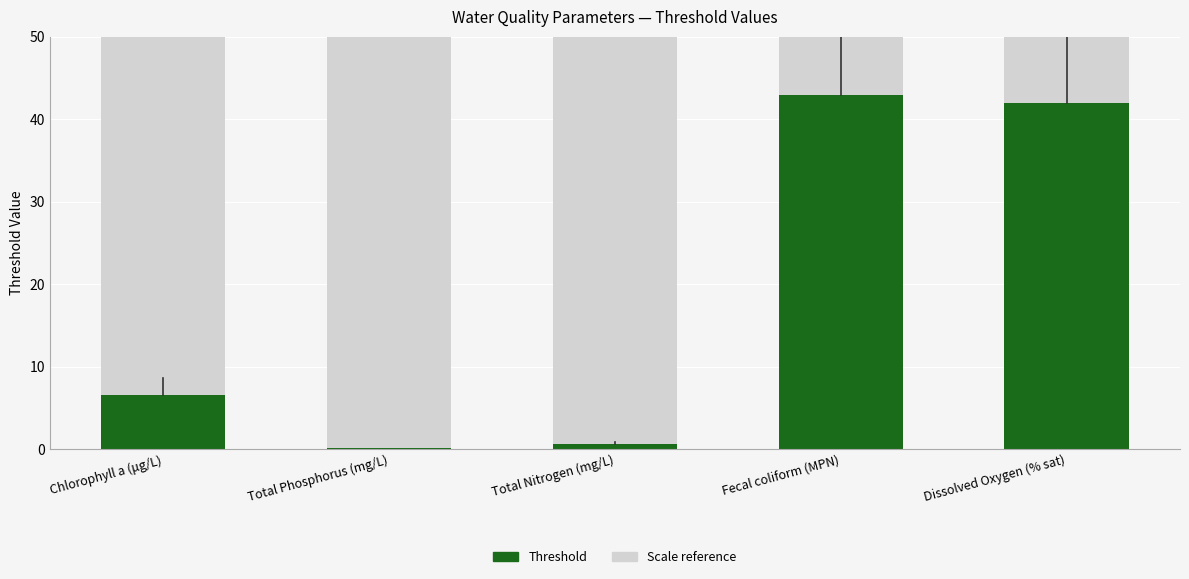

What is the value of the 5th bar from the left?

42.0